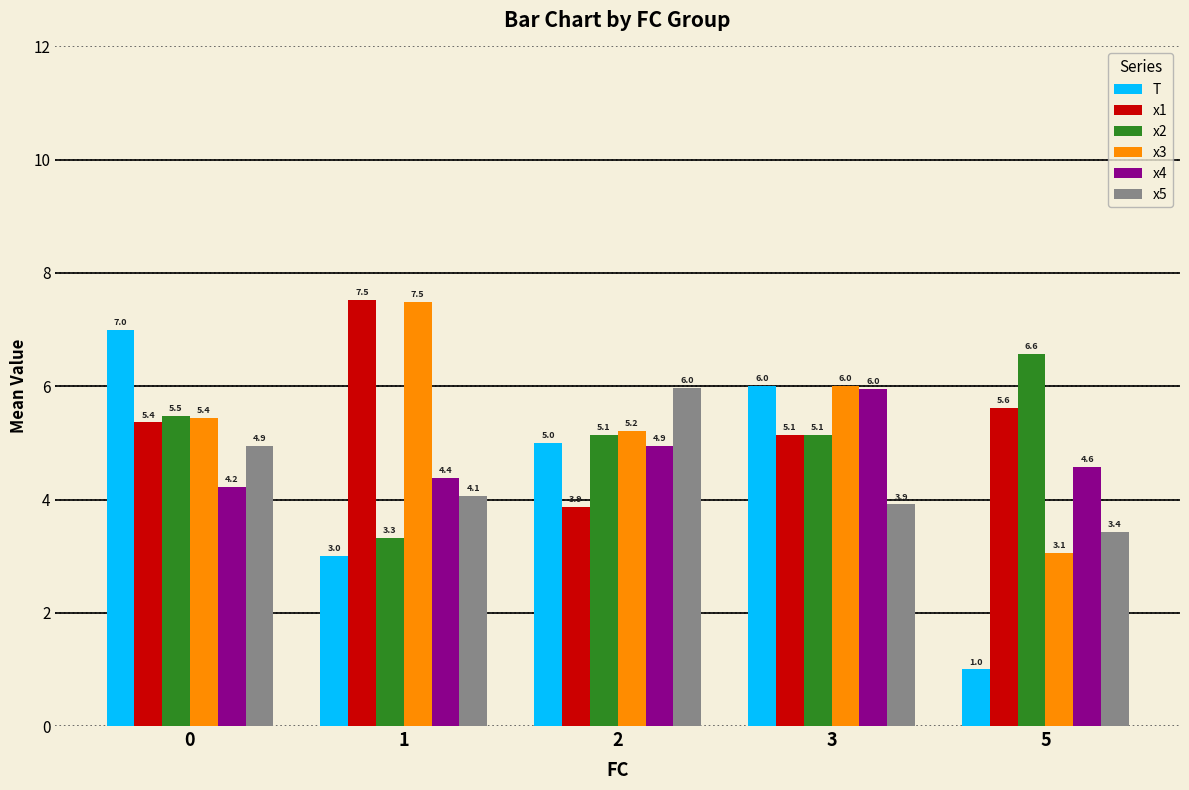

What is the difference between the T values at 5 and 0?

6.0